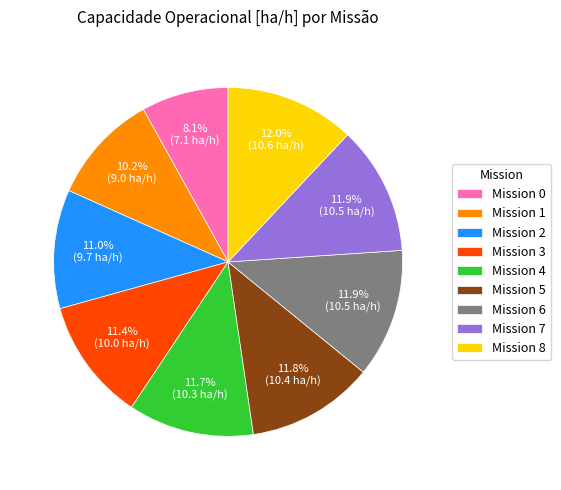

Combined, do Mission 4 and Mission 2 account for over 50%?

No